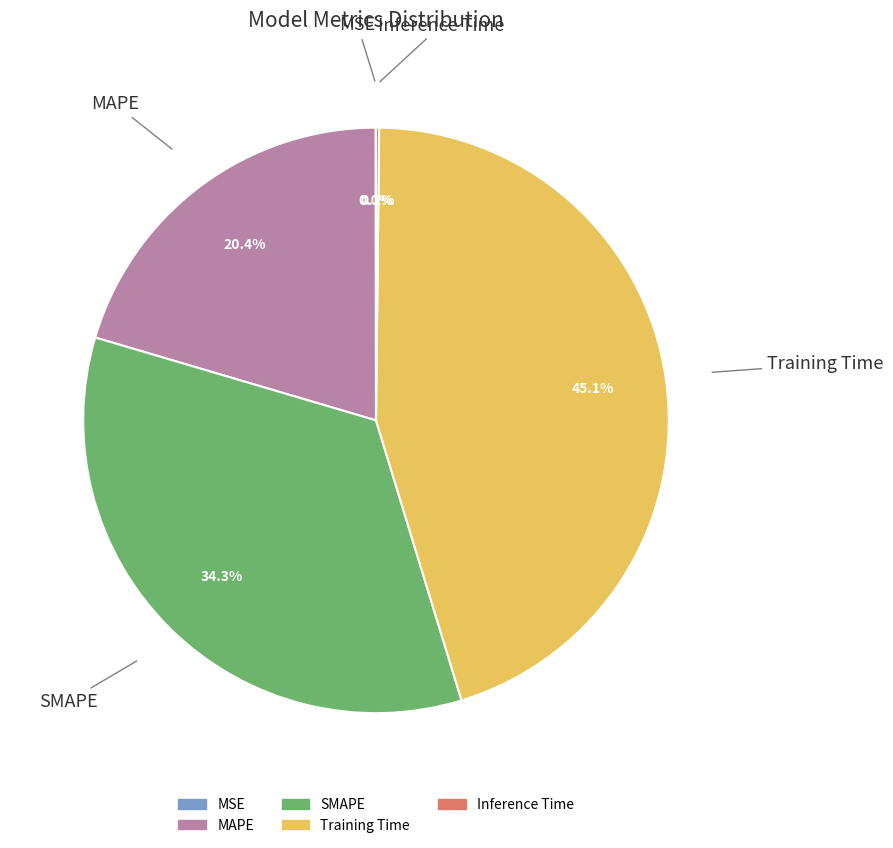

To the nearest percent, what percentage of the pie is MAPE?

20%